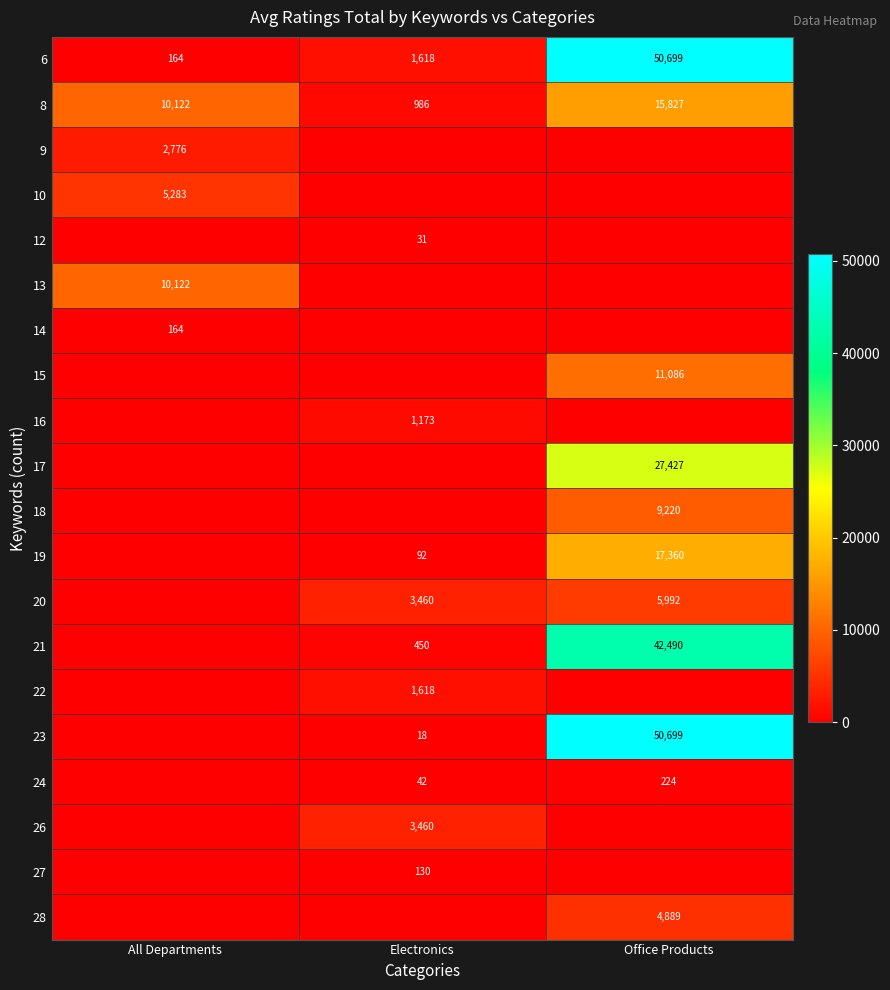

True or false: 23 has a value of 35071 at Office Products.

False